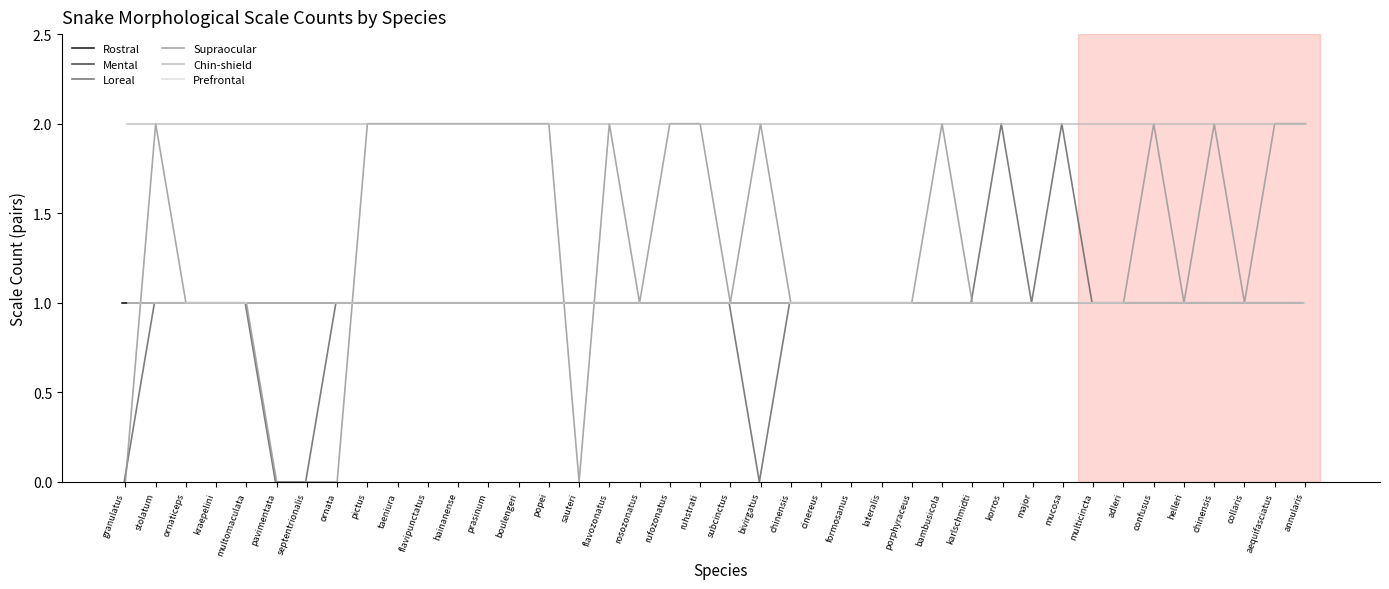

The value of Prefrontal at major is 1. True or false?

False